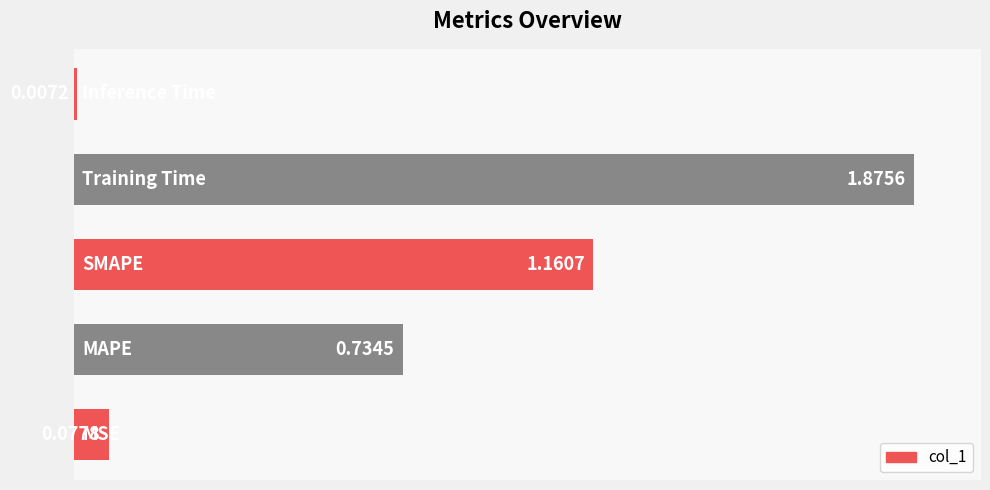

Count the number of categories in the chart.

5